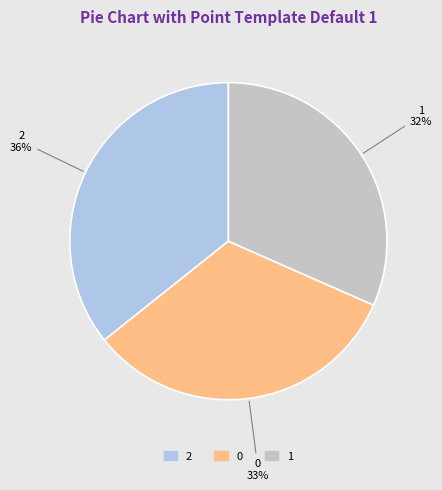

To the nearest percent, what is the difference between the 1 and 2 slice percentages?

4%